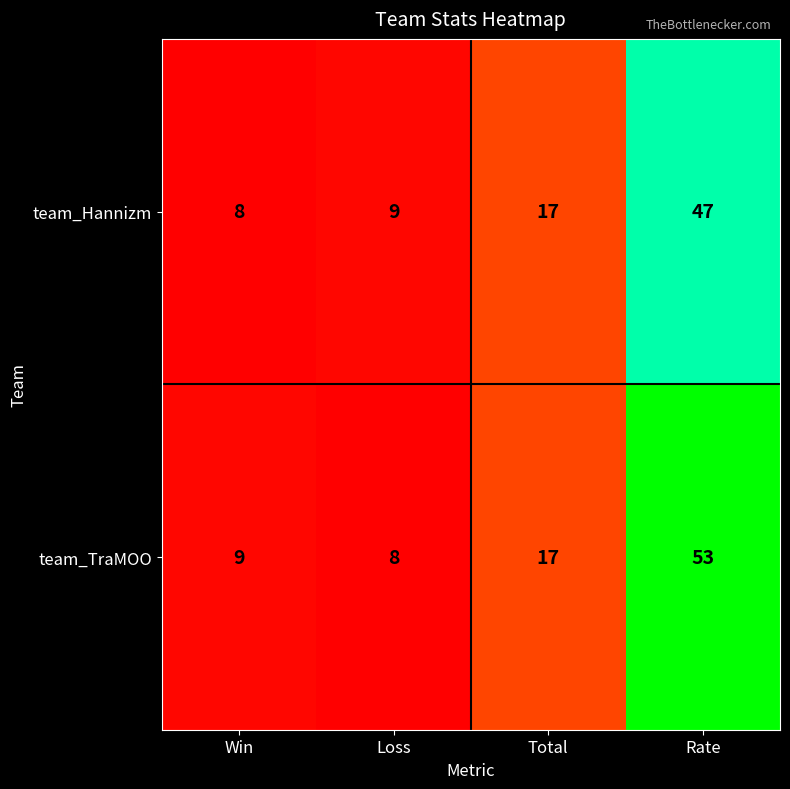

Read the team_TraMOO value at Rate, to the nearest 10.

50